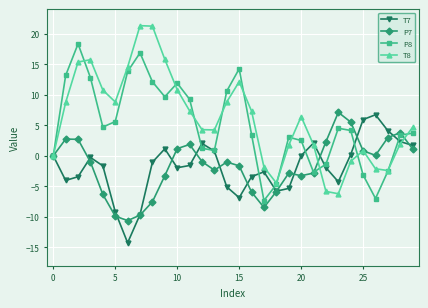

What is the value of the P8 point at the 24th from the left?

4.5